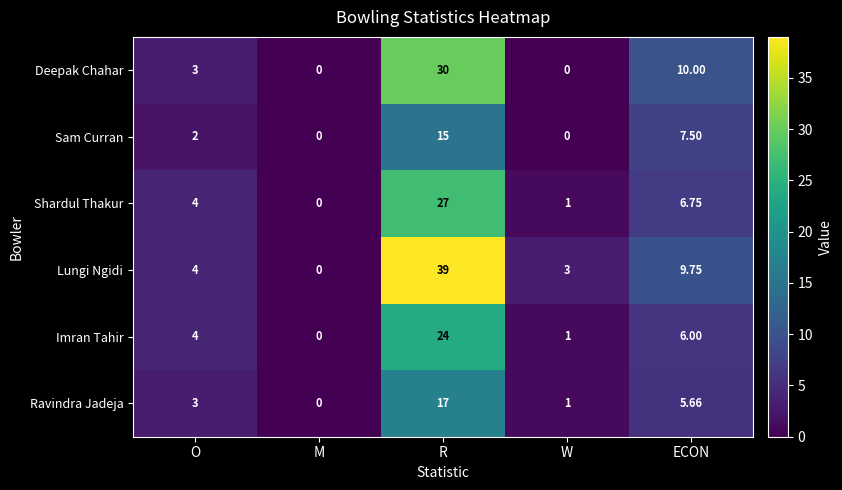

Which series has the largest range (max minus min)?

Lungi Ngidi